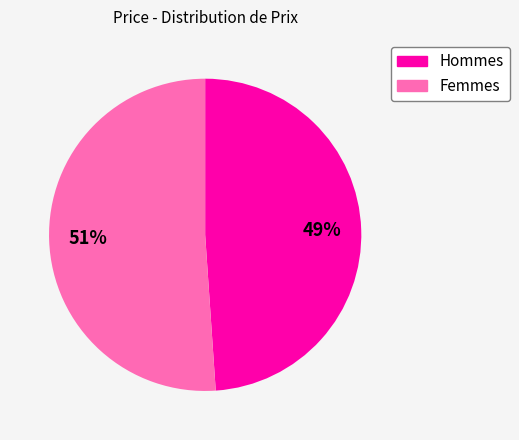

Approximately how many times larger is the value at Hommes compared to Femmes?

1.0